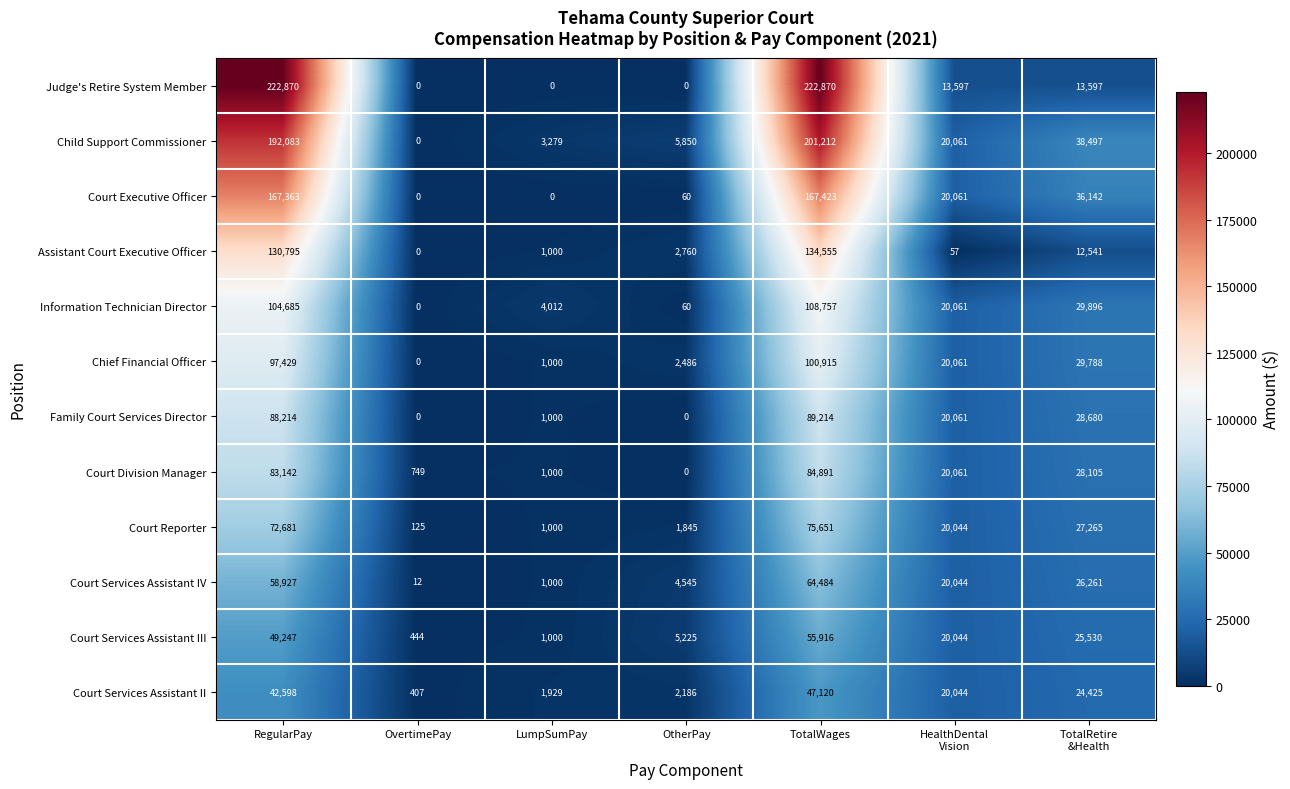

True or false: Court Services Assistant IV has a value of 30372 at TotalWages.

False